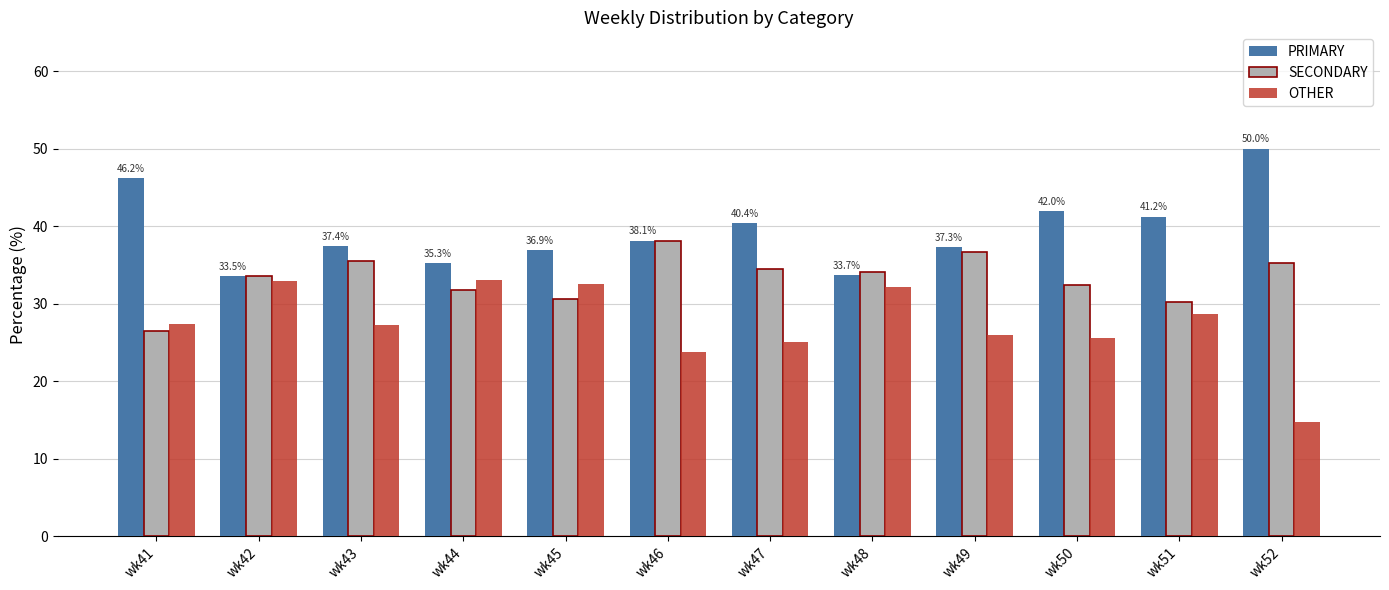

At which label does PRIMARY reach its peak?

wk52